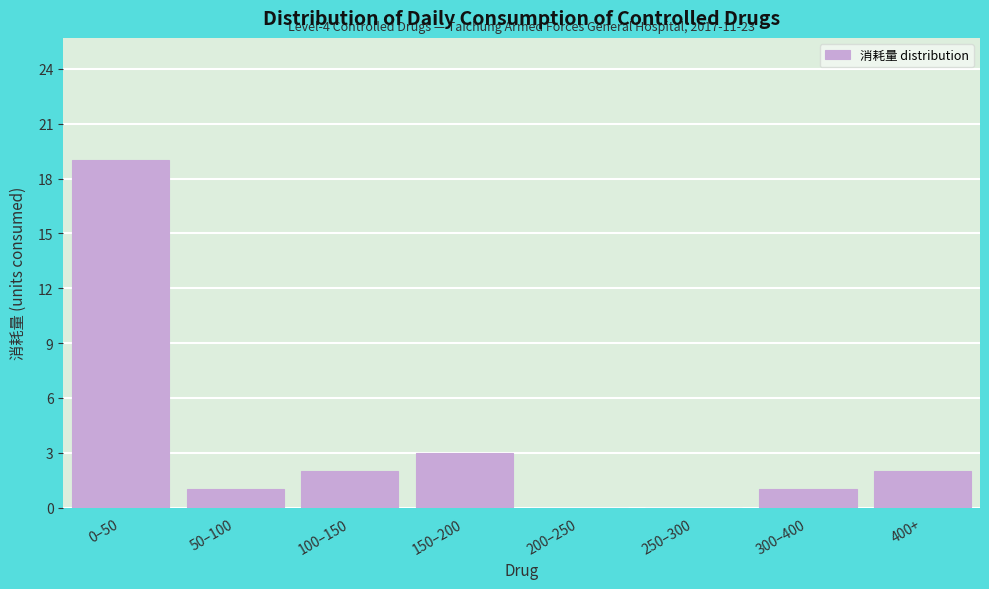

Reading left to right, list all the values displayed in this chart.

0–50=19	50–100=1	100–150=2	150–200=3	200–250=0	250–300=0	300–400=1	400+=2